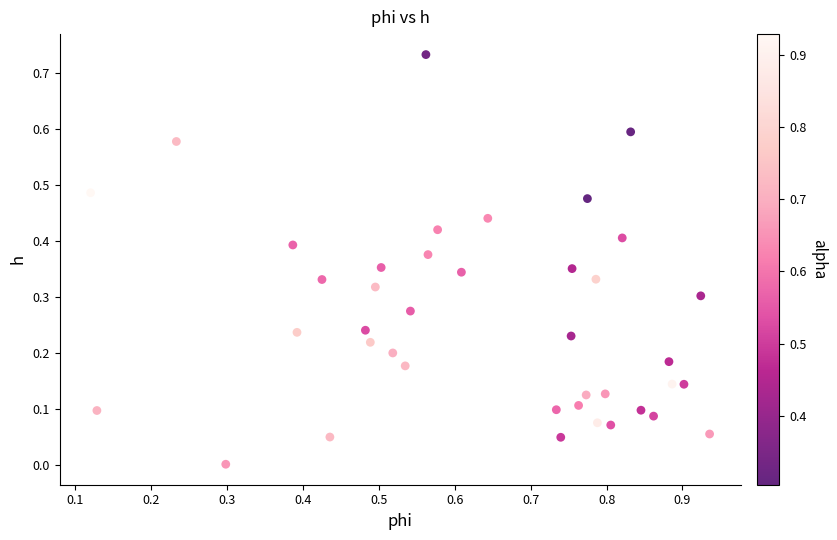

How many points are shown in the scatter plot?

40